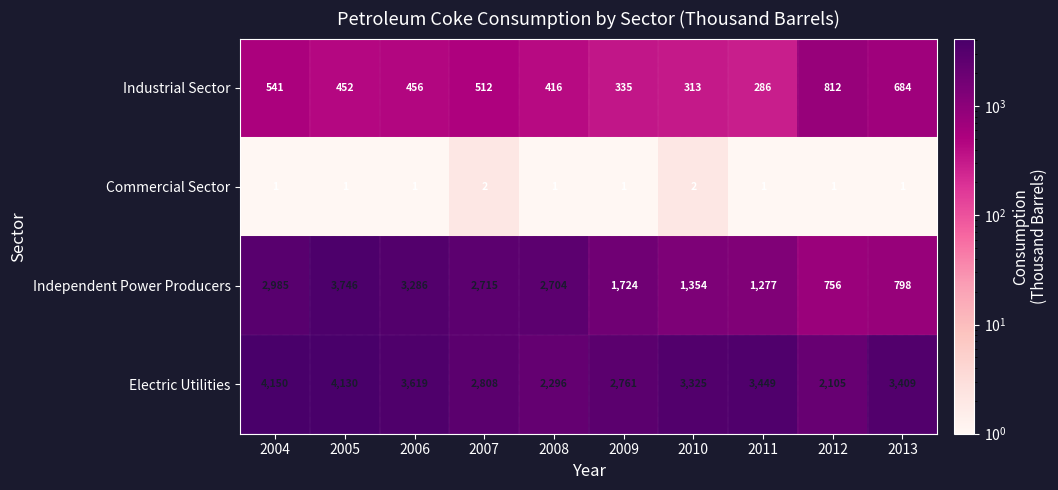

Count the number of categories in the chart.

10